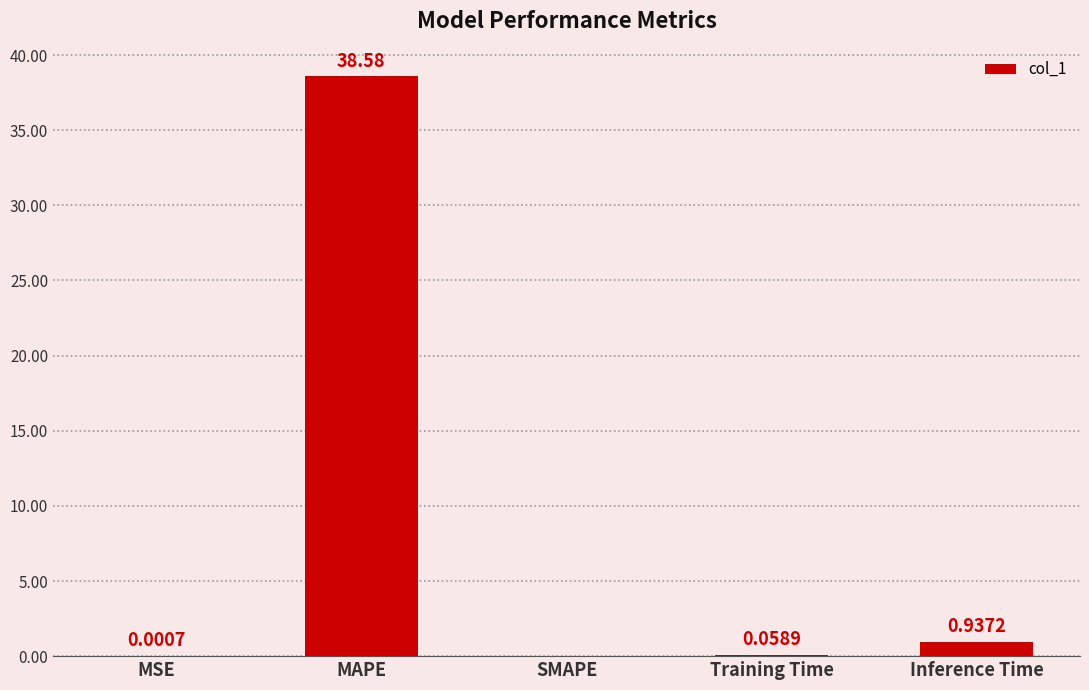

At which category does the chart reach its peak across all series?

MAPE